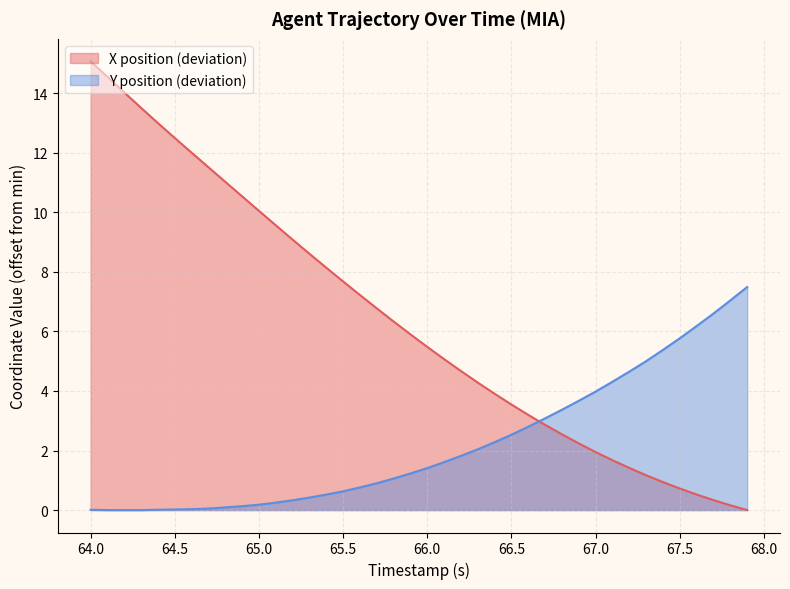

List the series in order of their overall mean, lowest first.

Y position (deviation), X position (deviation)